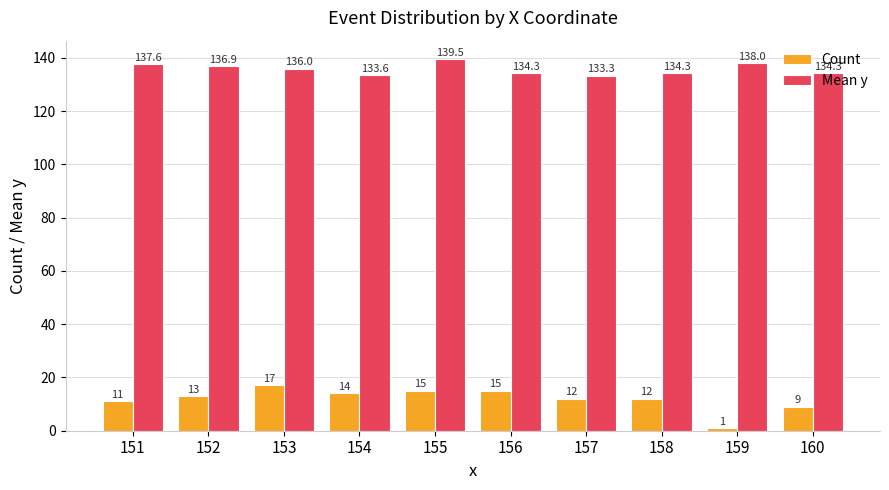

How many groups of bars are there?

10